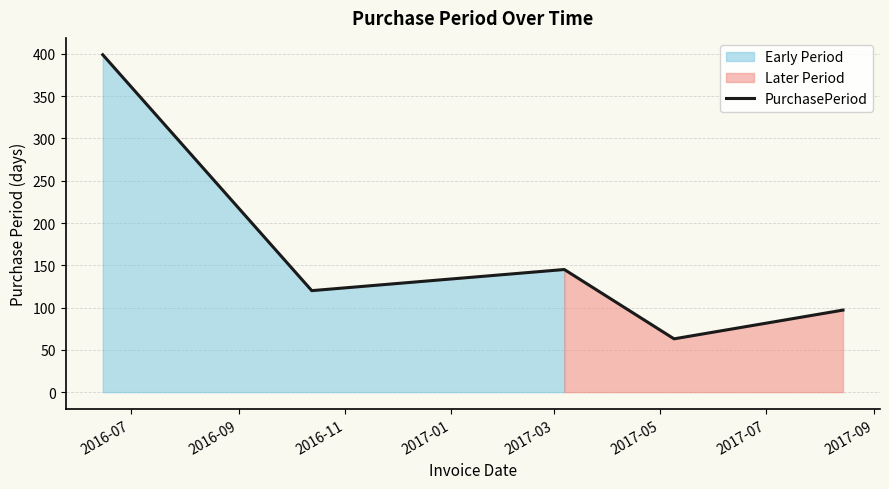

What is the difference between the second highest and second lowest values?

48